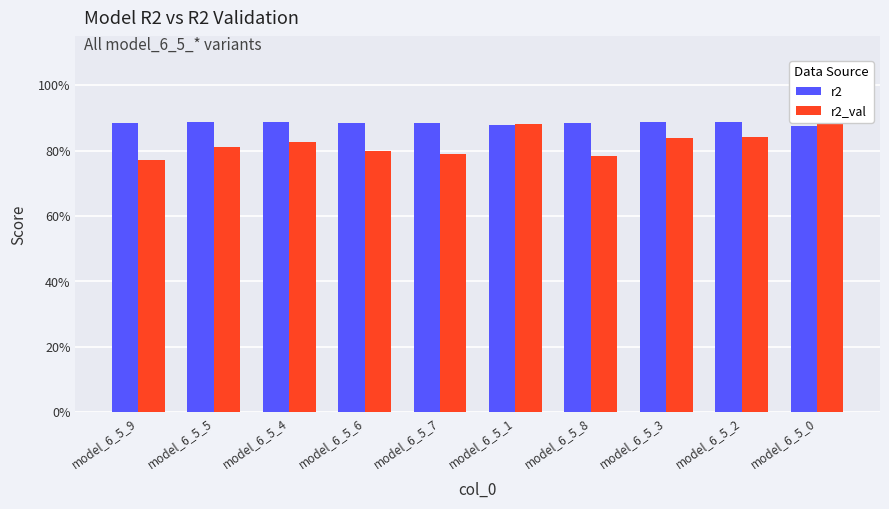

What is the difference between the maximum and second lowest values in the r2_val series?

0.1